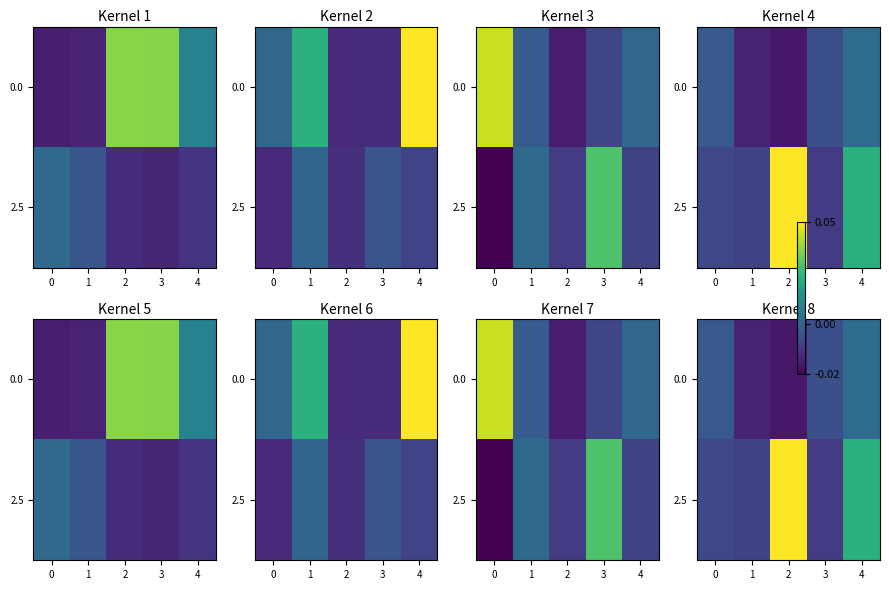

How many positive values does the 0.0 series have?

1